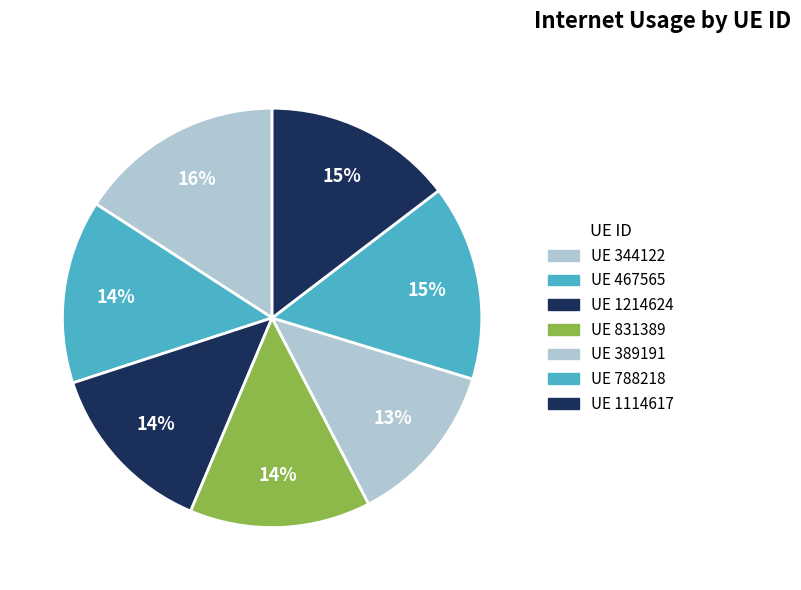

Rank the categories by value from highest to lowest.

344122, 788218, 1114617, 467565, 831389, 1214624, 389191